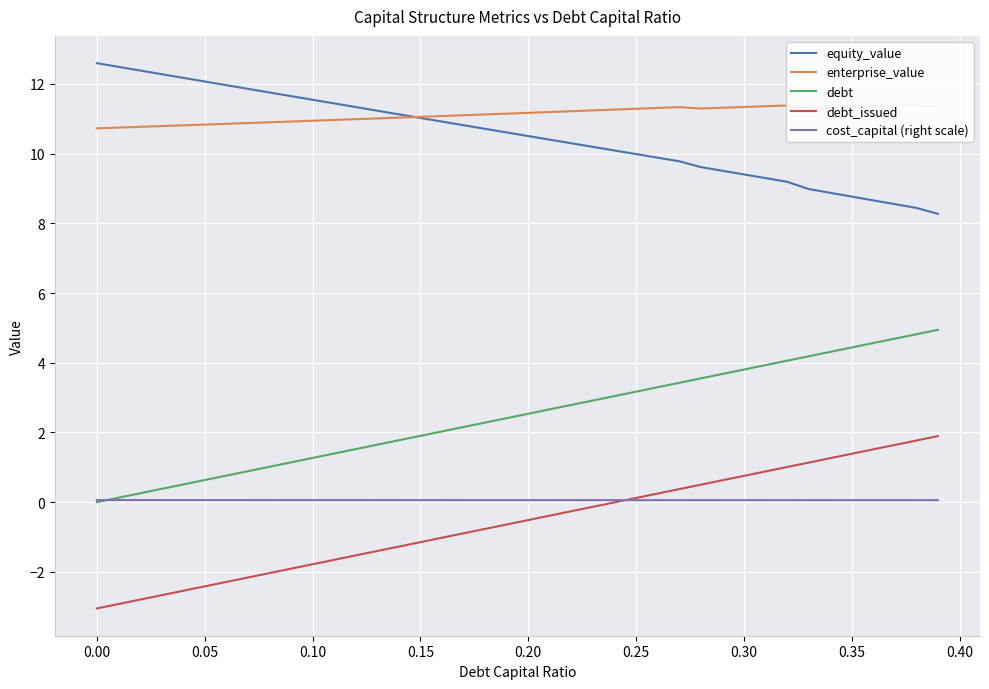

True or false: equity_value and cost_capital (right scale) intersect in this chart.

False